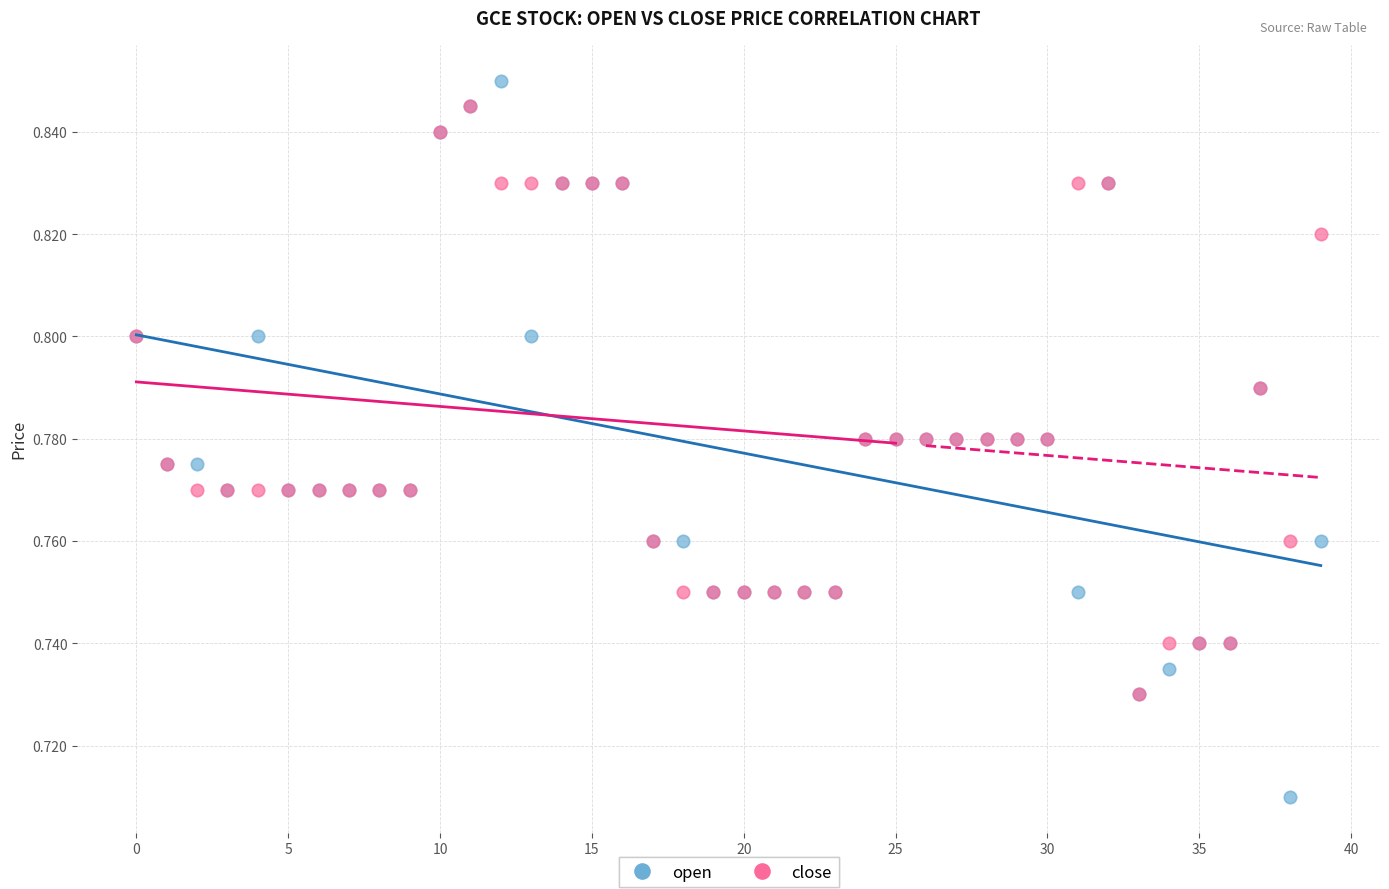

What are all the series names shown in the legend?

open, close